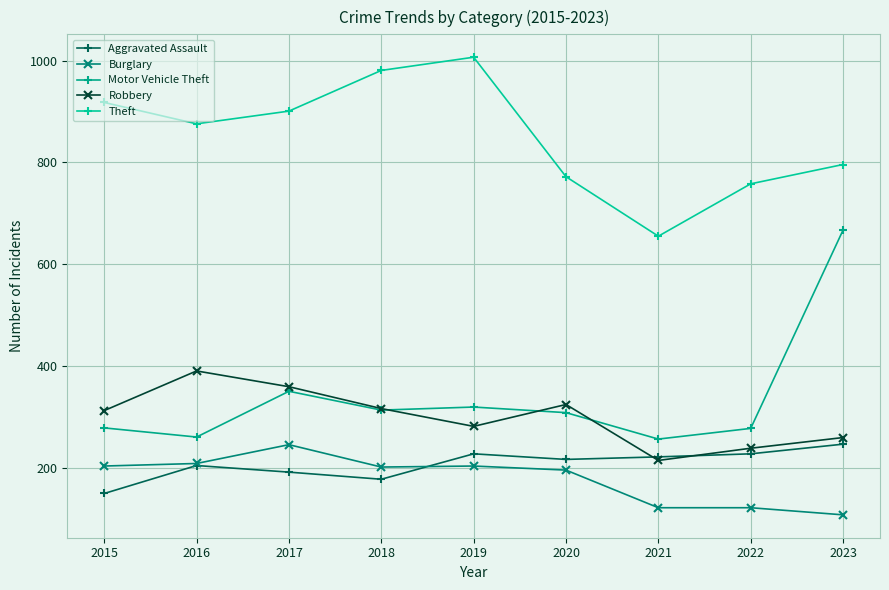

True or false: Aggravated Assault and Theft cross at least once.

False